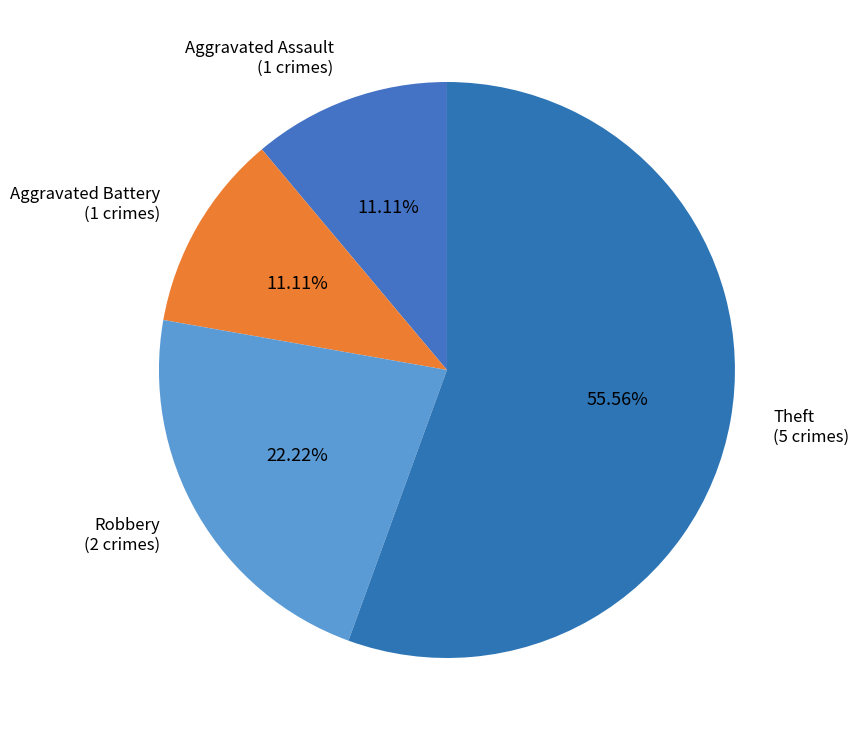

How many slices are in this pie chart?

4